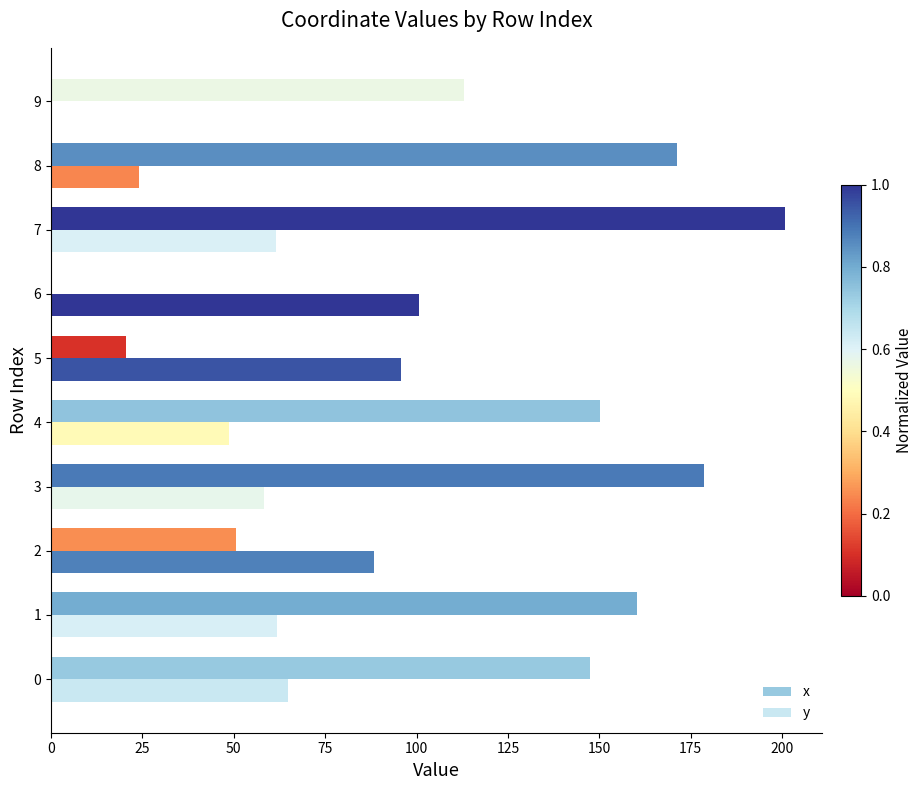

How many data points in x are above 150?

5